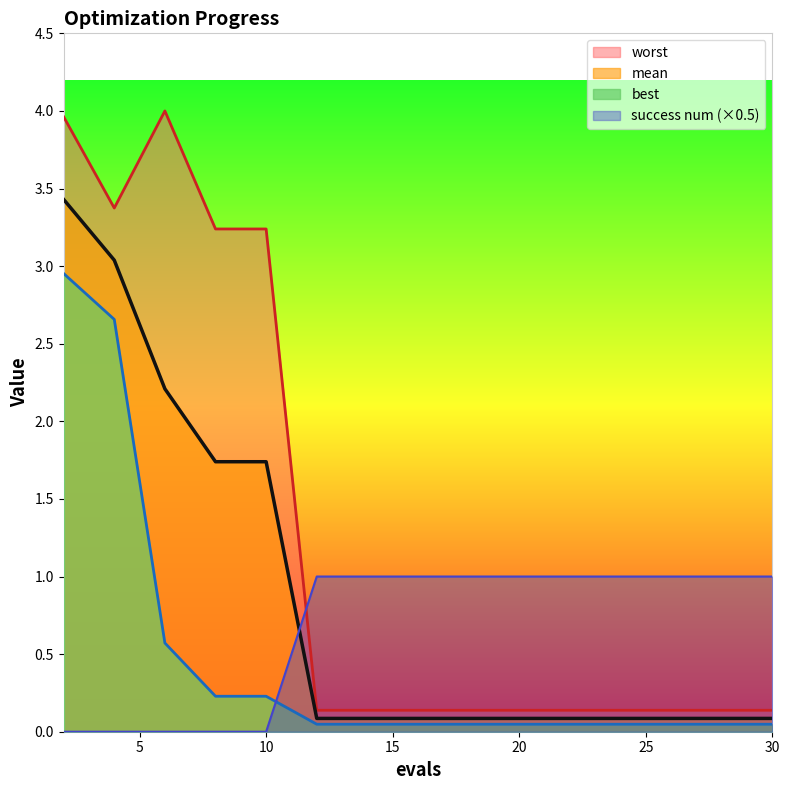

In worst, how many points are higher than both neighbors (excluding endpoints)?

1